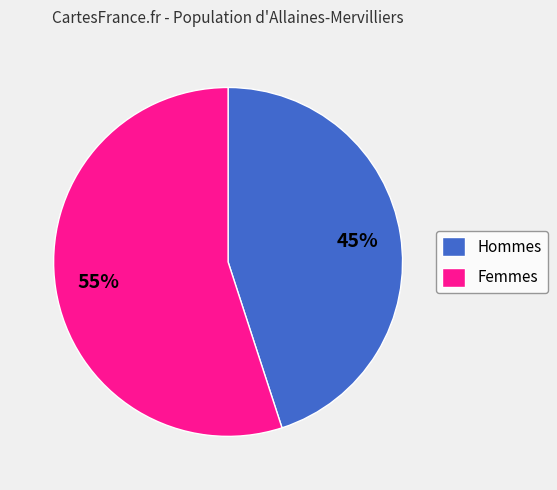

Is it true that Hommes is 35% of the pie?

False